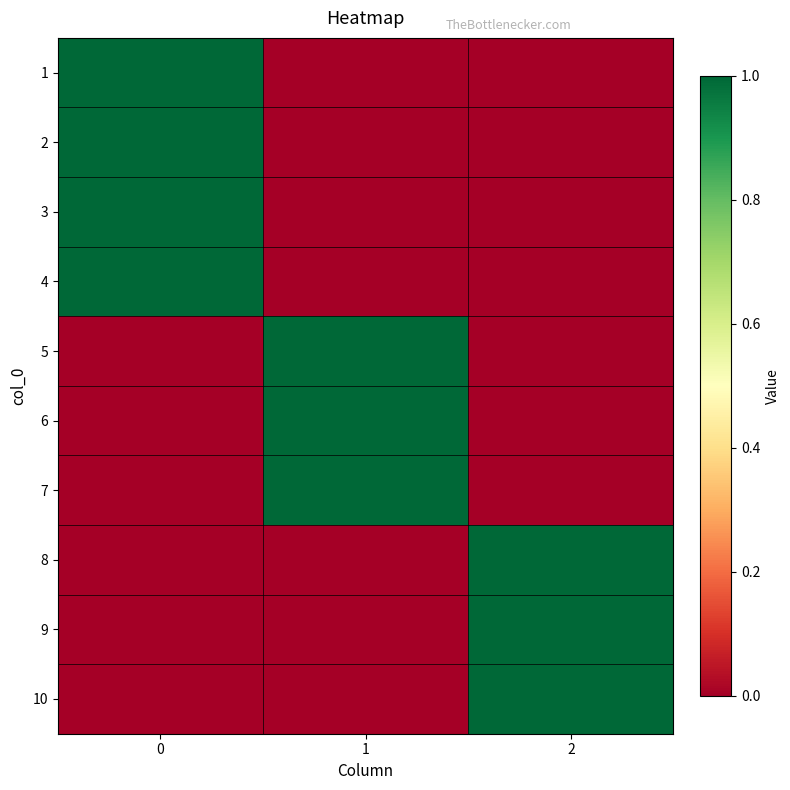

Which label corresponds to the smallest value in the chart?

1